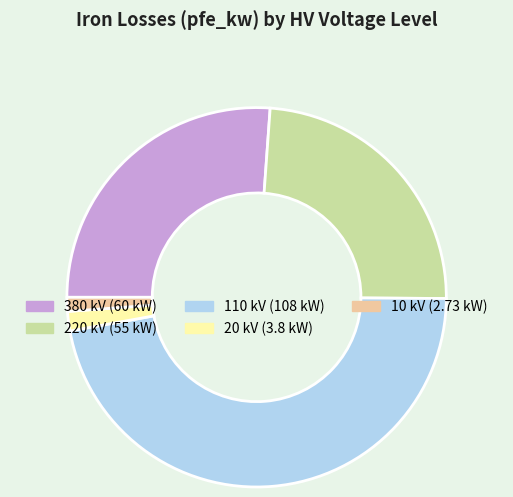

What is the largest slice in the pie chart?

110 kV